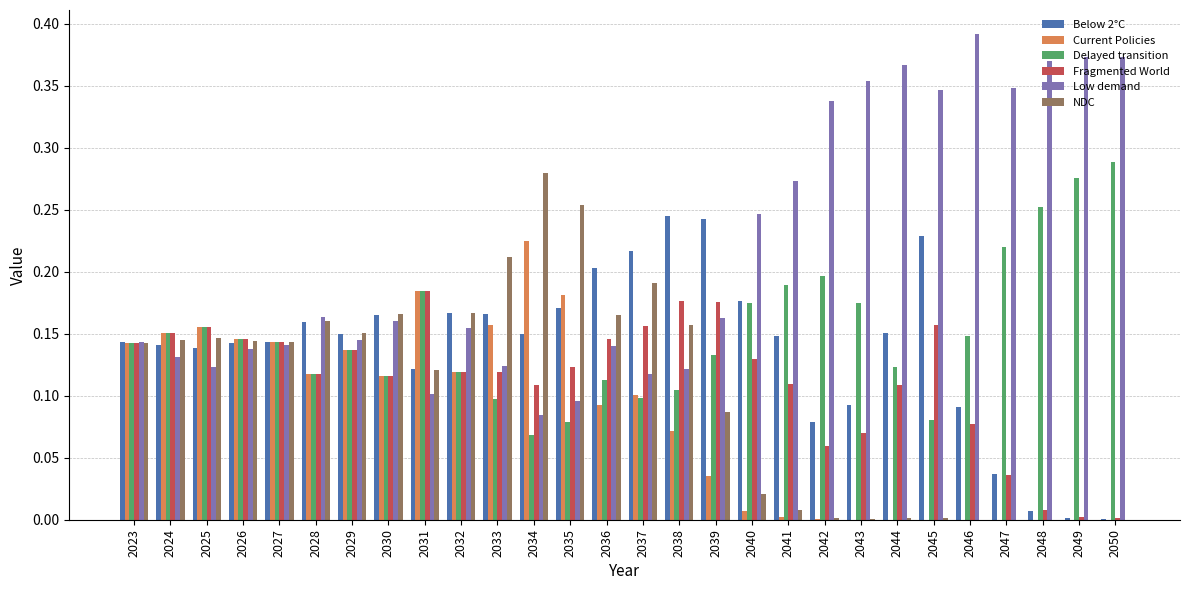

Count the number of data series in this chart.

6